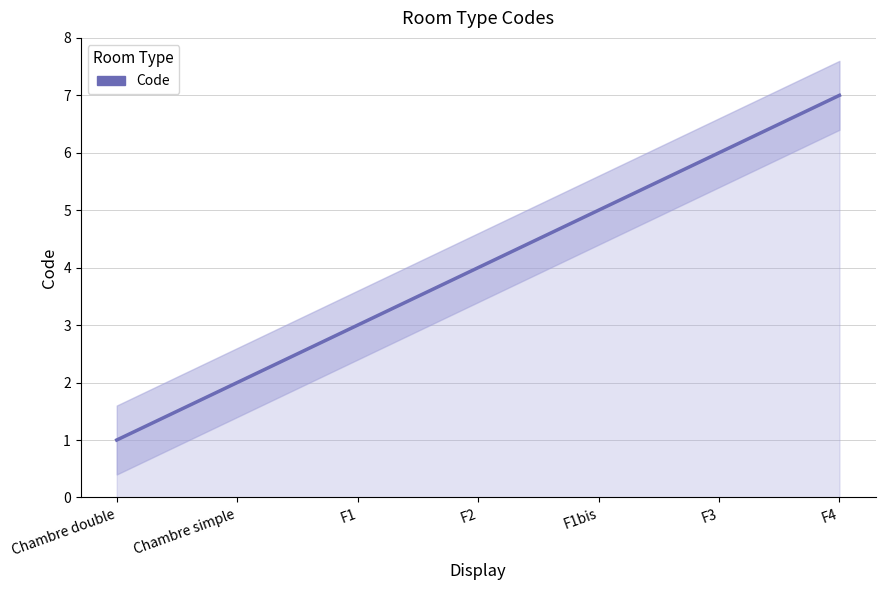

What is the average value?

4